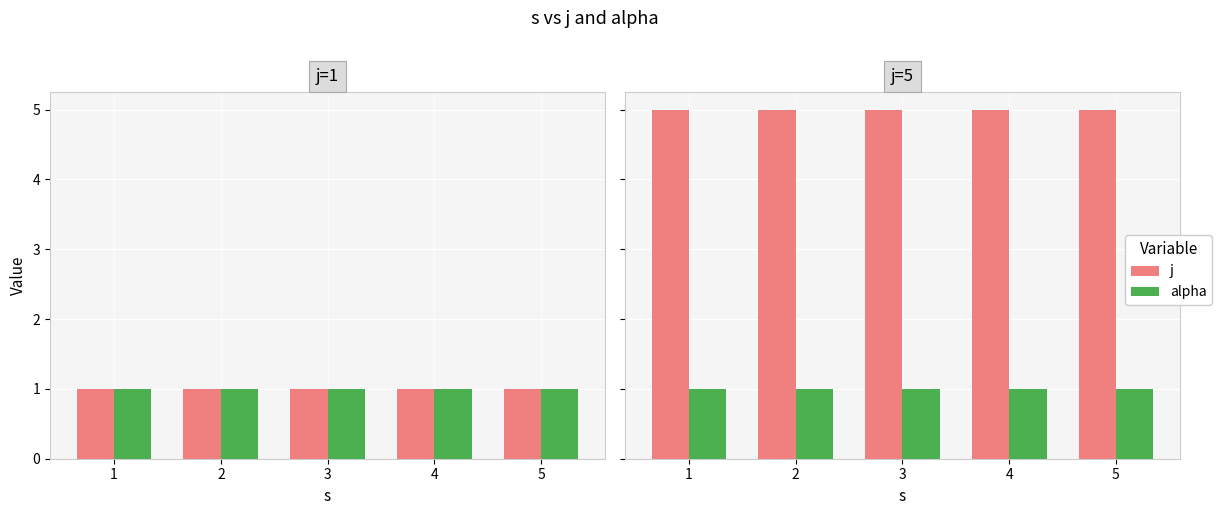

What is the value of the j bar at the 1st from the left?

5